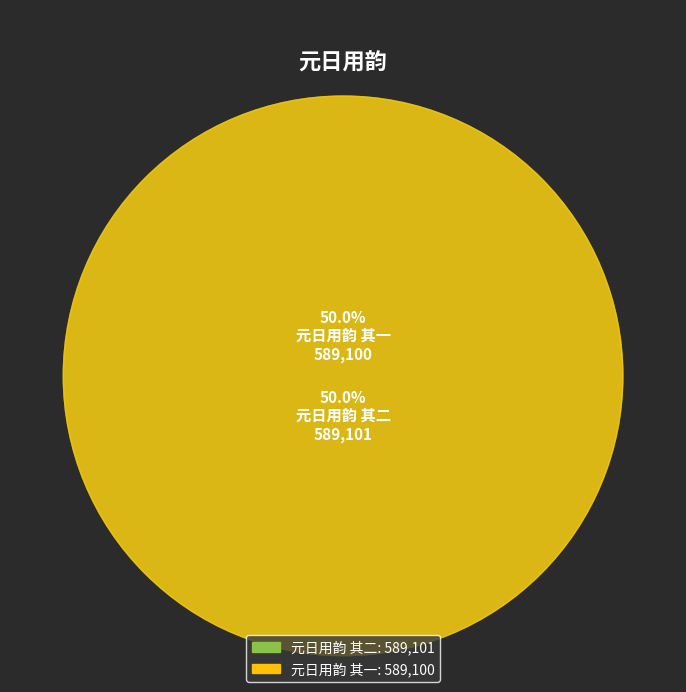

Which category has the biggest portion of the pie?

元日用韵 其二